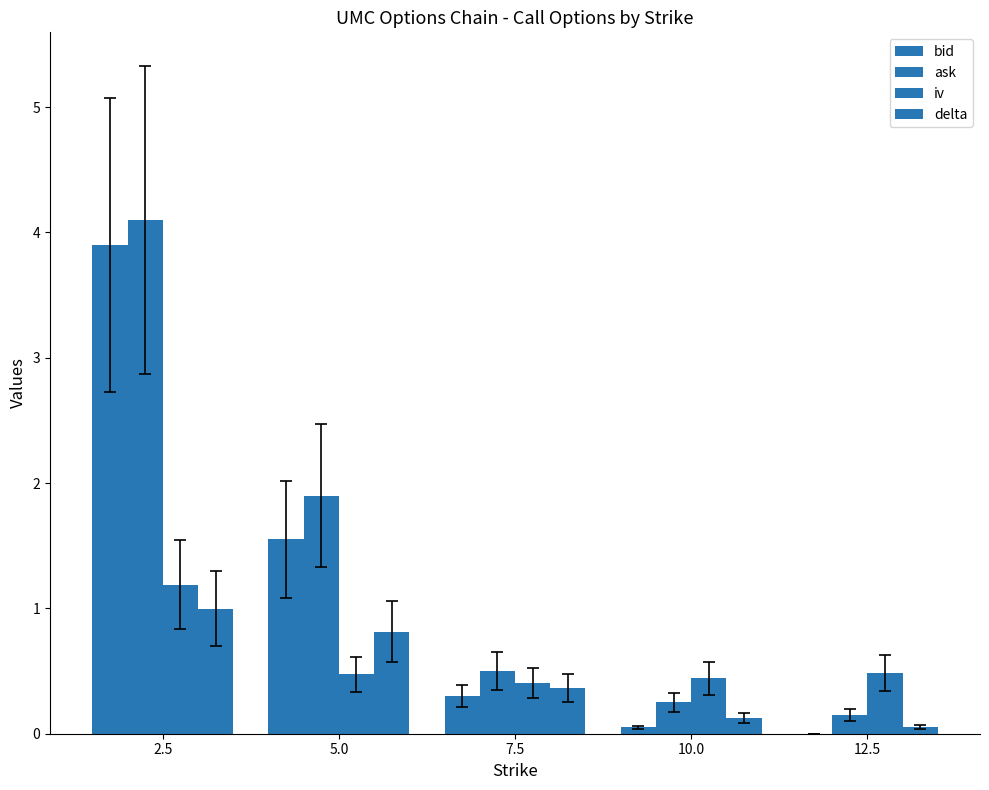

The value of delta at 12.5 is 0.1. True or false?

False